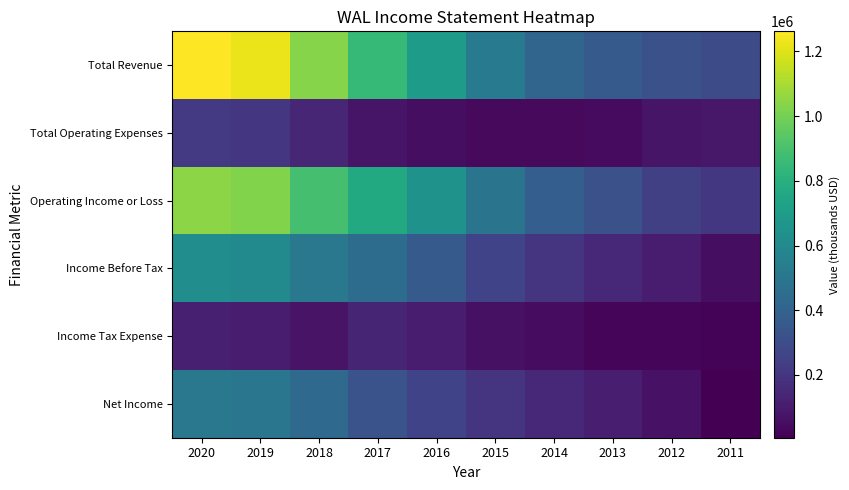

Reading left to right, list all the values displayed in this chart.

Total Revenue: 2020=1261800	2019=1225000	2018=1033500	2017=845500	2016=700500	2015=525100	2014=416400	2013=362700	2012=318300	2011=296600
Total Operating Expenses: 2020=218500	2019=203100	2018=140600	2017=78100	2016=51300	2015=35800	2014=36200	2013=43000	2012=74900	2011=85100
Operating Income or Loss: 2020=1043300	2019=1021900	2018=892900	2017=767400	2016=649200	2015=489400	2014=380200	2013=319700	2012=243400	2011=211500
Income Before Tax: 2020=622500	2019=604200	2018=510300	2017=451800	2016=361200	2015=258500	2014=197500	2013=145700	2012=101100	2011=50300
Income Tax Expense: 2020=115900	2019=105100	2018=74500	2017=136700	2016=101400	2015=64300	2014=48400	2013=29800	2012=25900	2011=16800
Net Income: 2020=506600	2019=499200	2018=435800	2017=325500	2016=259800	2015=193500	2014=146600	2013=113600	2012=68800	2011=6100